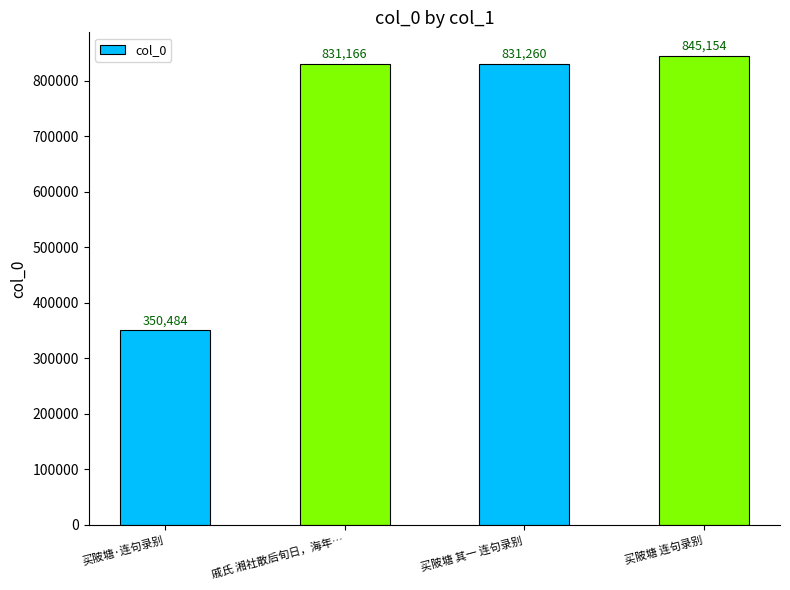

Count the number of categories in the chart.

4